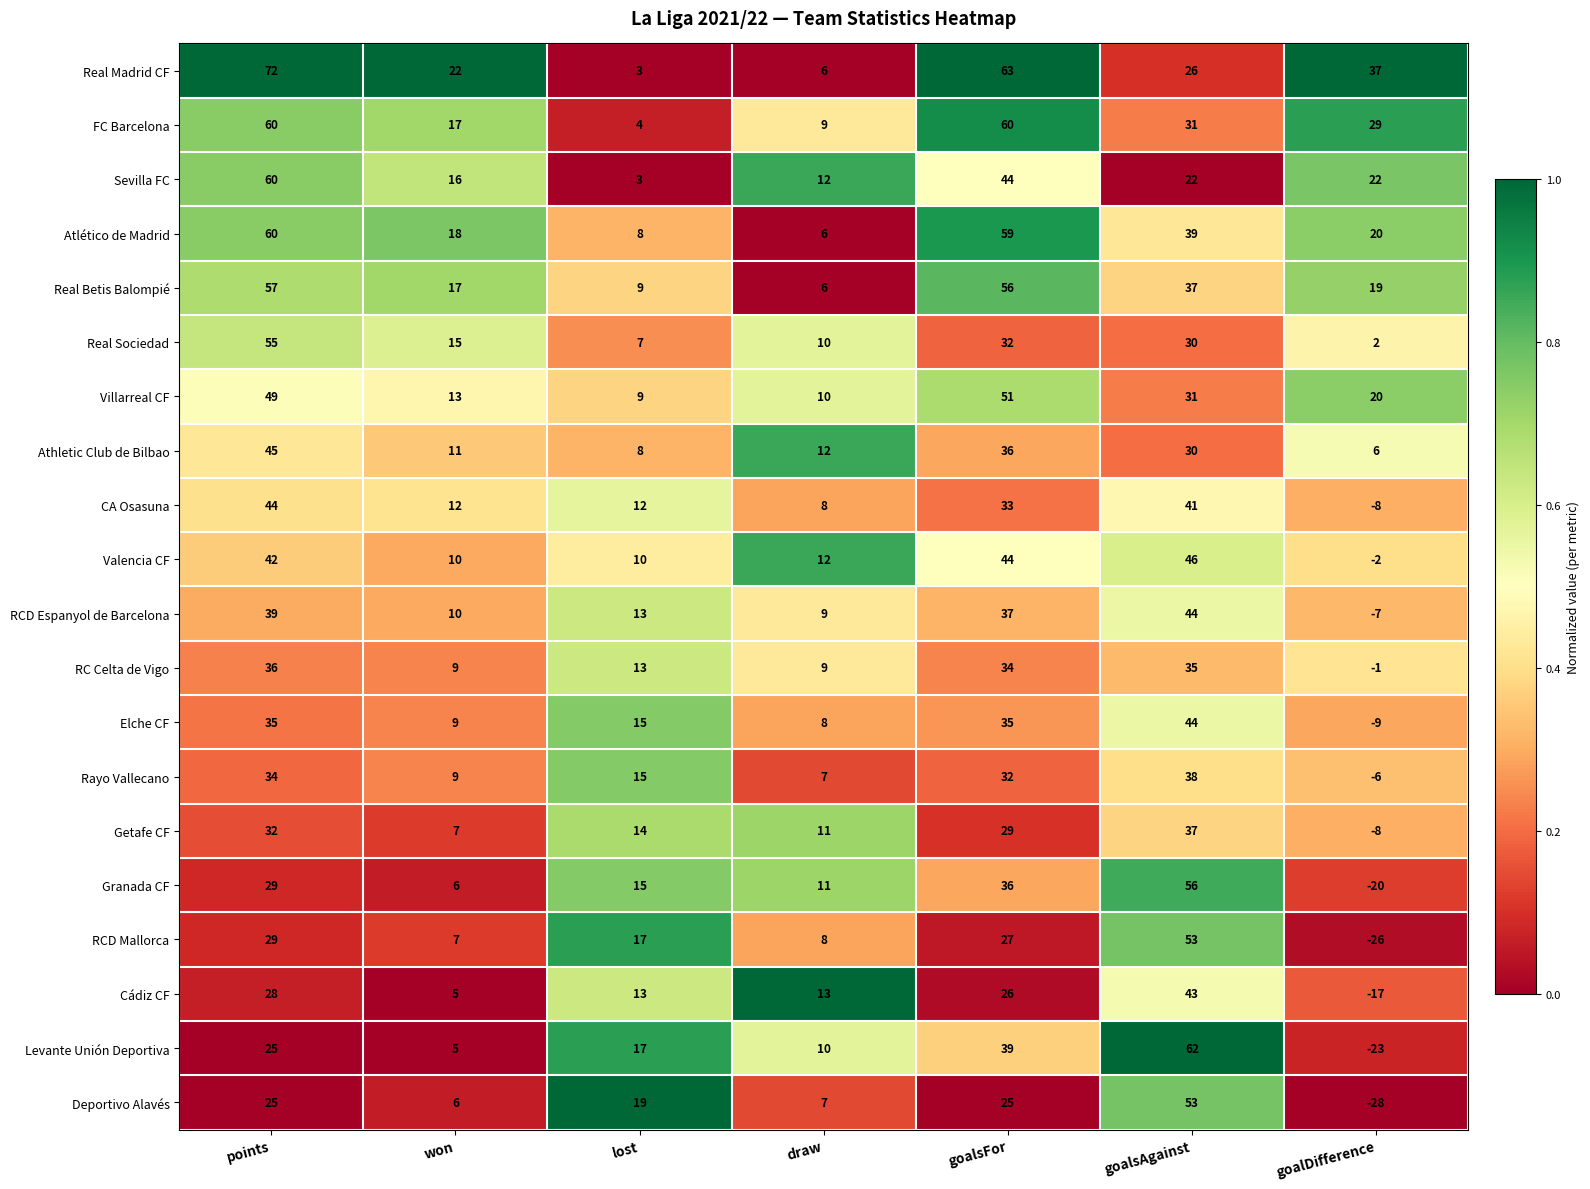

What is the difference between the second highest and second lowest values in the Deportivo Alavés series?

19